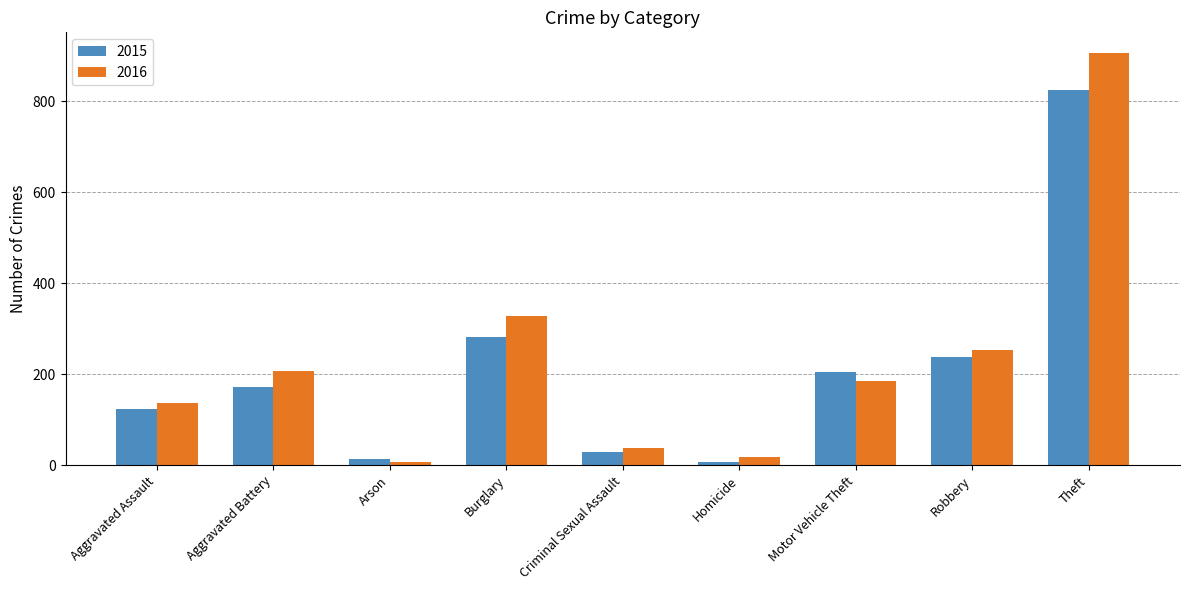

Rank the series by their maximum value, from highest to lowest.

2016, 2015